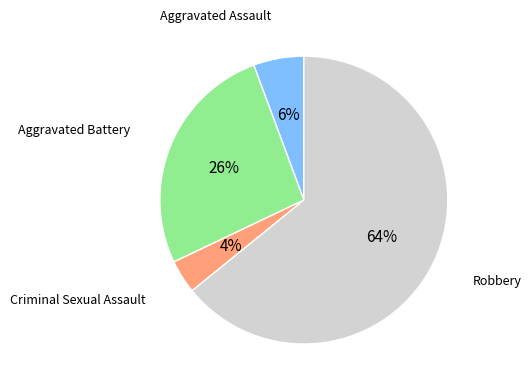

Is there any slice that represents more than half of the pie?

Yes